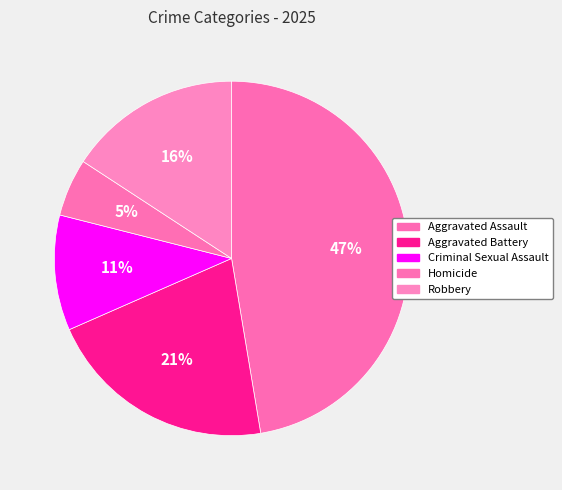

How many segments does this pie chart have?

5